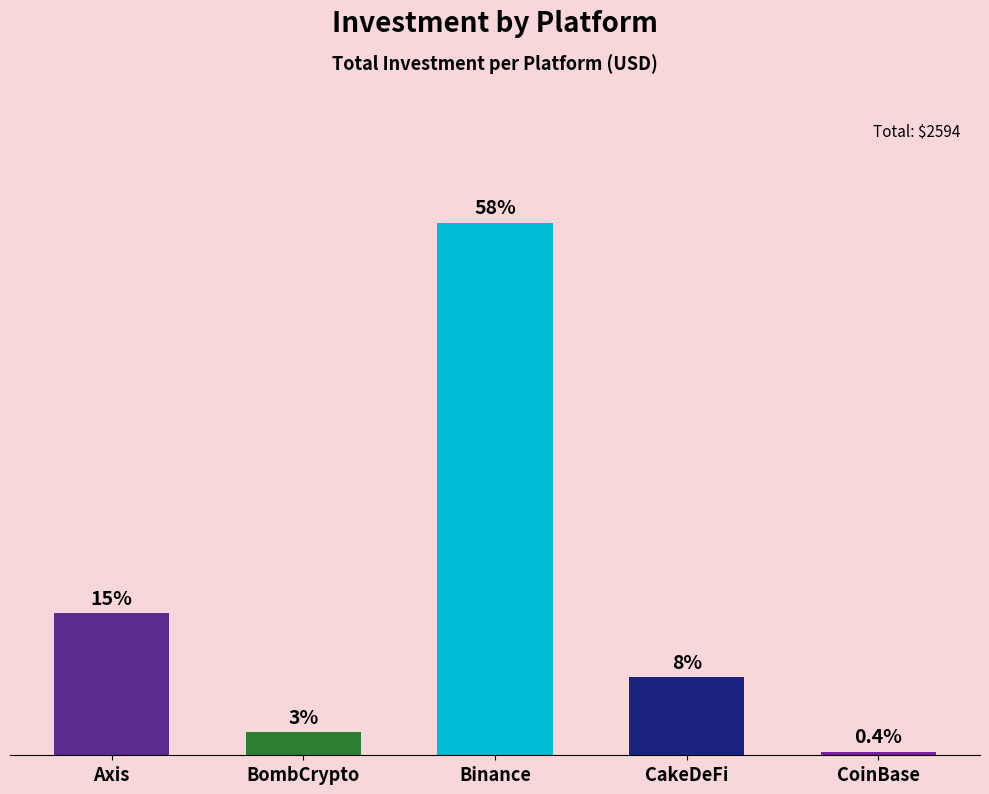

What is the difference between the maximum and minimum values?

1489